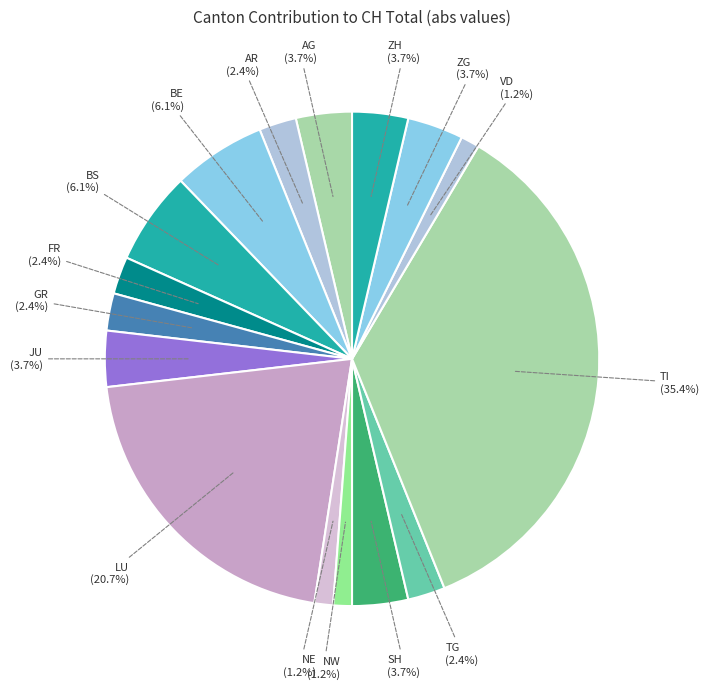

Does BE (6.1%) account for over 50% of the chart?

No